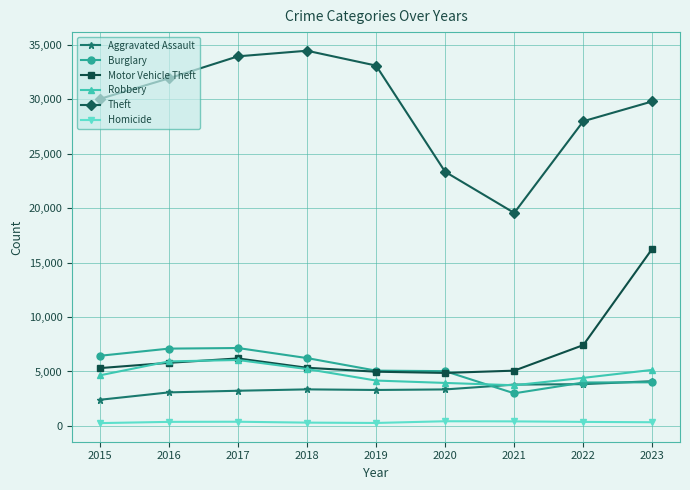

Which series has the widest spread of values?

Theft